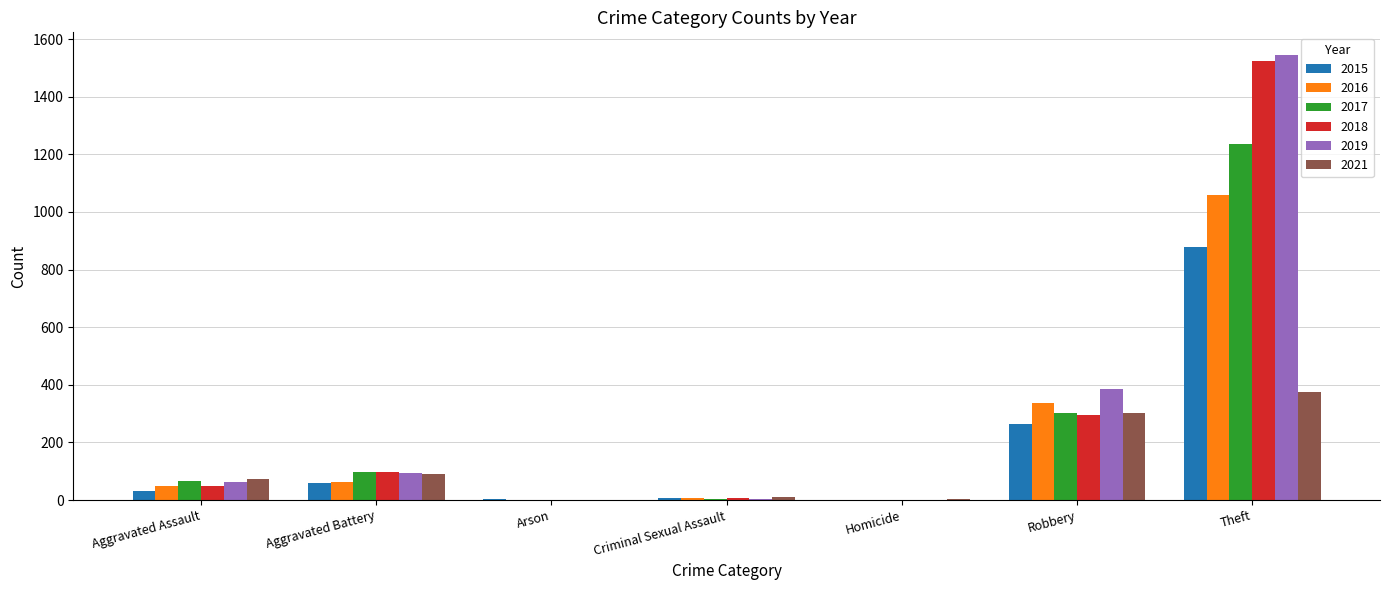

At which category is the sum across all series the highest?

Theft